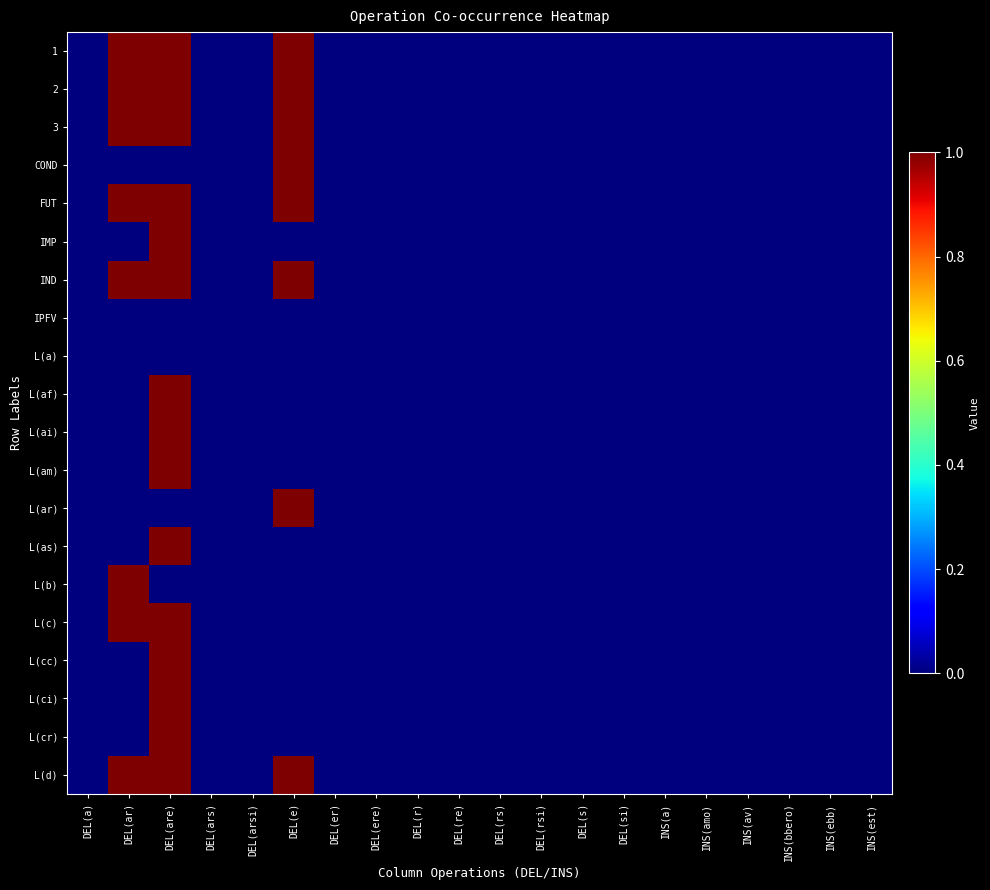

What is the maximum value shown in the chart?

1